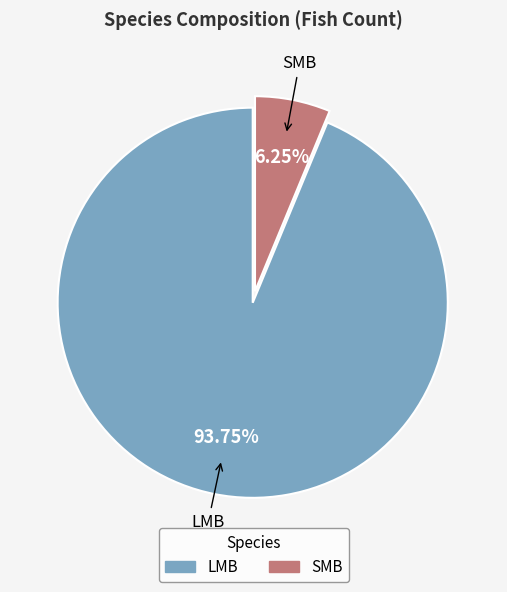

To the nearest percent, what portion does SMB represent?

6%